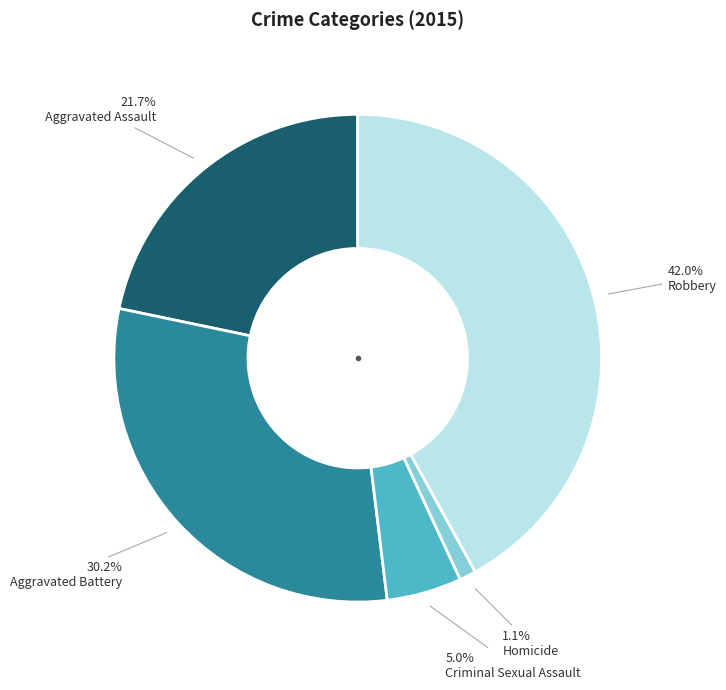

Is there a majority slice in this chart?

No